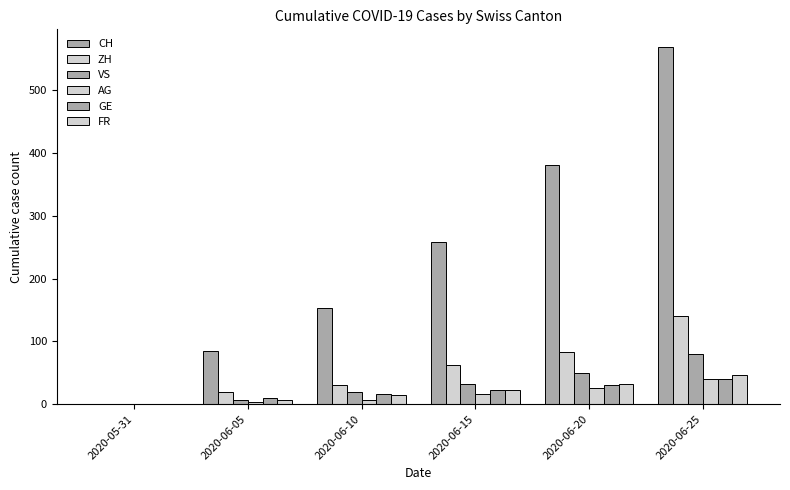

The CH series shows 677 at 2020-06-20. True or false?

False